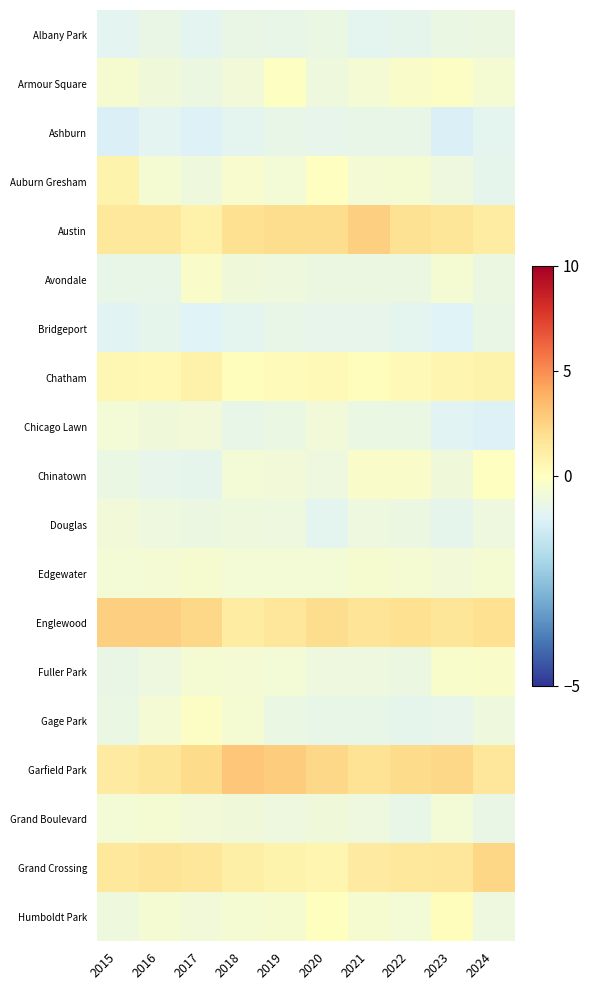

Reading left to right, extract all data points from this chart.

Albany Park: 2015=-0.9	2016=-0.7	2017=-0.9	2018=-0.7	2019=-0.7	2020=-0.6	2021=-0.9	2022=-0.8	2023=-0.7	2024=-0.6
Armour Square: 2015=-0.3	2016=-0.5	2017=-0.6	2018=-0.5	2019=-0.1	2020=-0.5	2021=-0.4	2022=-0.2	2023=-0.1	2024=-0.3
Ashburn: 2015=-1.1	2016=-0.9	2017=-1.0	2018=-0.8	2019=-0.7	2020=-0.8	2021=-0.7	2022=-0.7	2023=-1.1	2024=-0.9
Auburn Gresham: 2015=0.7	2016=-0.3	2017=-0.5	2018=-0.2	2019=-0.4	2020=-0.0	2021=-0.4	2022=-0.3	2023=-0.6	2024=-0.8
Austin: 2015=1.5	2016=1.5	2017=0.9	2018=1.9	2019=2.1	2020=2.1	2021=2.6	2022=1.9	2023=1.6	2024=1.2
Avondale: 2015=-0.7	2016=-0.7	2017=-0.2	2018=-0.5	2019=-0.5	2020=-0.6	2021=-0.6	2022=-0.6	2023=-0.3	2024=-0.6
Bridgeport: 2015=-0.9	2016=-0.8	2017=-1.0	2018=-0.9	2019=-0.7	2020=-0.8	2021=-0.8	2022=-0.9	2023=-1.0	2024=-0.7
Chatham: 2015=0.5	2016=0.4	2017=0.8	2018=0.1	2019=0.2	2020=0.3	2021=0.2	2022=0.4	2023=0.6	2024=0.8
Chicago Lawn: 2015=-0.4	2016=-0.5	2017=-0.5	2018=-0.7	2019=-0.7	2020=-0.5	2021=-0.7	2022=-0.7	2023=-0.9	2024=-1.0
Chinatown: 2015=-0.6	2016=-0.8	2017=-0.8	2018=-0.4	2019=-0.5	2020=-0.6	2021=-0.2	2022=-0.2	2023=-0.5	2024=-0.0
Douglas: 2015=-0.5	2016=-0.6	2017=-0.6	2018=-0.5	2019=-0.6	2020=-0.8	2021=-0.6	2022=-0.6	2023=-0.8	2024=-0.6
Edgewater: 2015=-0.4	2016=-0.4	2017=-0.3	2018=-0.4	2019=-0.4	2020=-0.4	2021=-0.3	2022=-0.3	2023=-0.5	2024=-0.3
Englewood: 2015=2.6	2016=2.6	2017=2.3	2018=1.2	2019=1.6	2020=2.1	2021=1.7	2022=1.9	2023=1.6	2024=1.9
Fuller Park: 2015=-0.7	2016=-0.6	2017=-0.3	2018=-0.4	2019=-0.4	2020=-0.6	2021=-0.6	2022=-0.6	2023=-0.2	2024=-0.2
Gage Park: 2015=-0.6	2016=-0.4	2017=-0.1	2018=-0.3	2019=-0.7	2020=-0.7	2021=-0.7	2022=-0.8	2023=-0.7	2024=-0.5
Garfield Park: 2015=1.3	2016=1.6	2017=2.1	2018=3.0	2019=2.7	2020=2.3	2021=1.8	2022=2.2	2023=2.3	2024=1.5
Grand Boulevard: 2015=-0.4	2016=-0.3	2017=-0.5	2018=-0.5	2019=-0.6	2020=-0.5	2021=-0.6	2022=-0.7	2023=-0.4	2024=-0.7
Grand Crossing: 2015=1.4	2016=1.7	2017=1.5	2018=1.0	2019=0.7	2020=0.5	2021=1.3	2022=1.5	2023=1.6	2024=2.4
Humboldt Park: 2015=-0.5	2016=-0.3	2017=-0.5	2018=-0.3	2019=-0.3	2020=0.0	2021=-0.3	2022=-0.4	2023=0.1	2024=-0.6